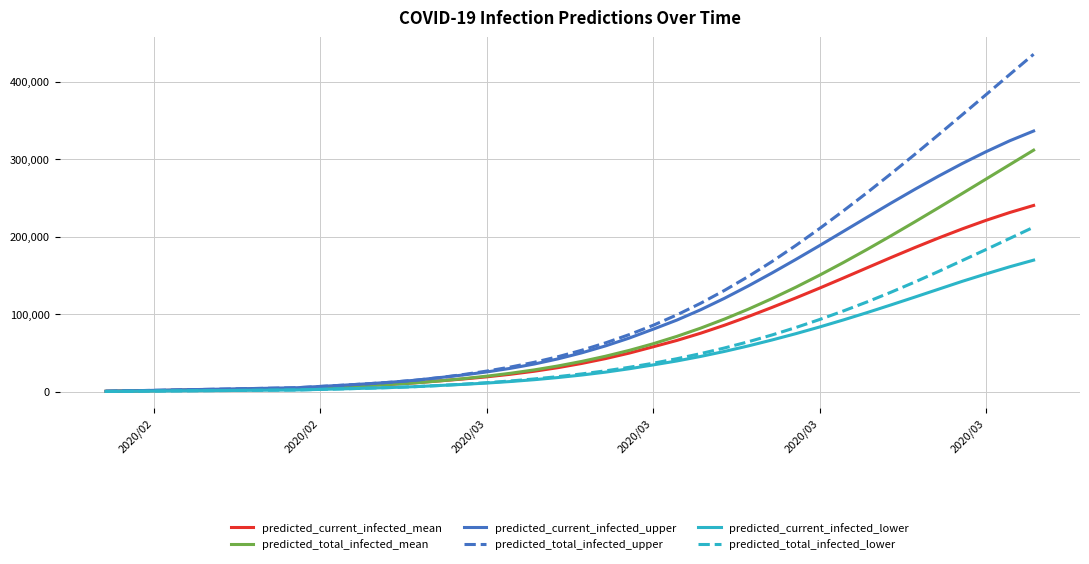

Rank the series by their maximum value, from lowest to highest.

predicted_current_infected_lower, predicted_total_infected_lower, predicted_current_infected_mean, predicted_total_infected_mean, predicted_current_infected_upper, predicted_total_infected_upper